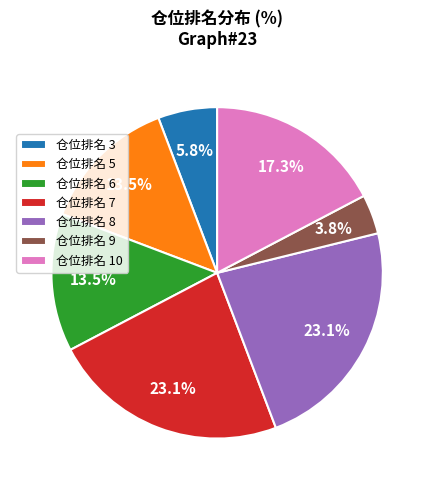

What is the ratio of the value at 仓位排名 5 to the value at 仓位排名 7?

0.6